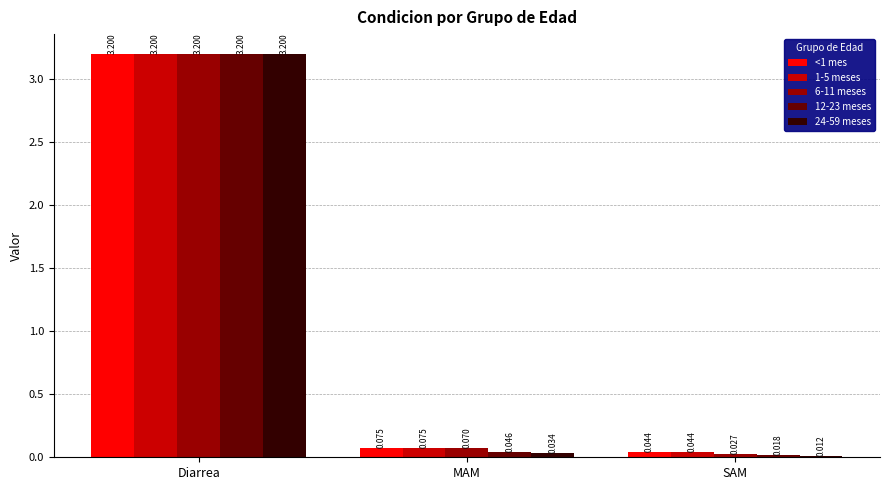

Which series has the widest spread of values?

24-59 meses